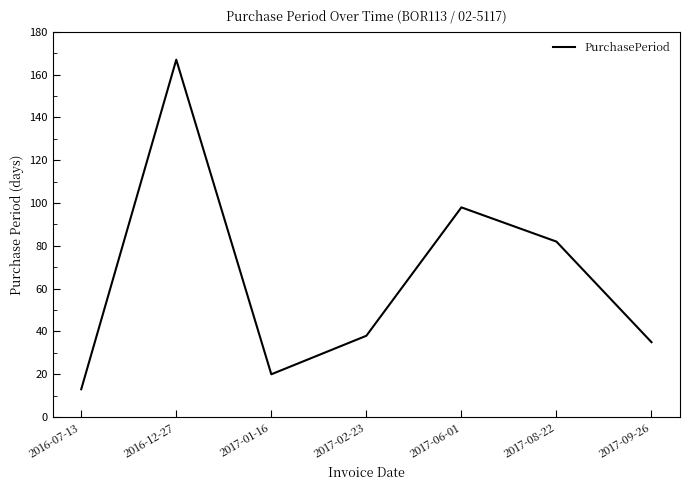

True or false: the data has more than 1 interior local peaks.

True